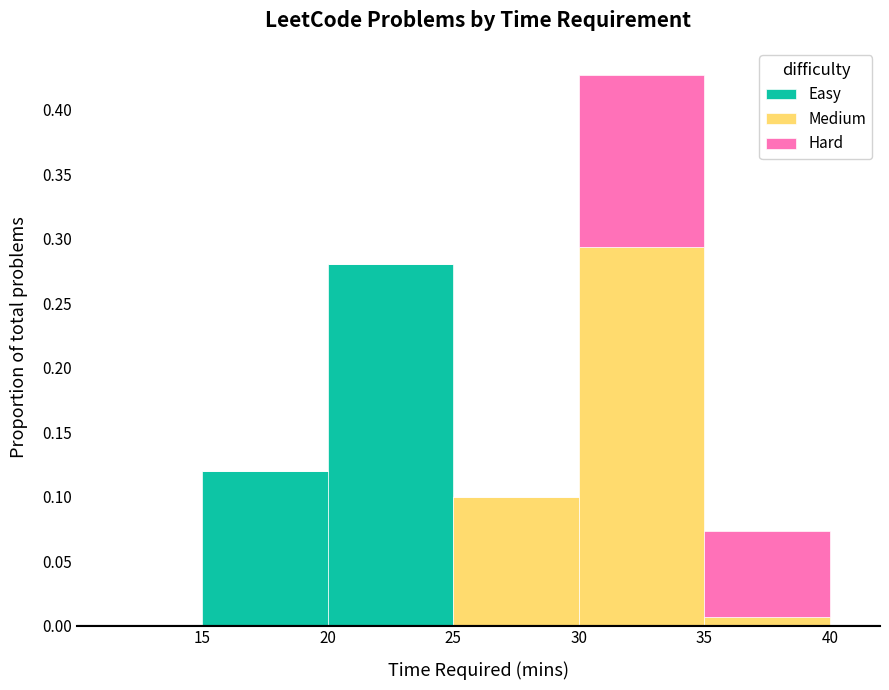

Which range on the x-axis has the tallest stacked bar (by total height)?

30 to 35